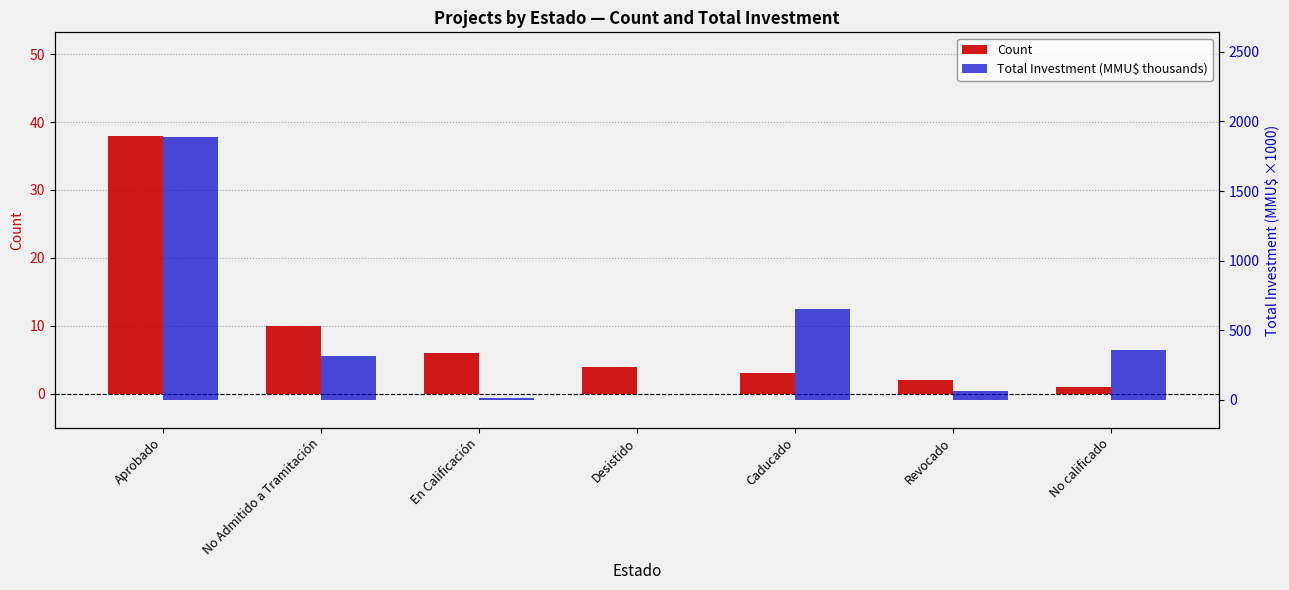

At how many categories does at least one series exceed 1516?

1